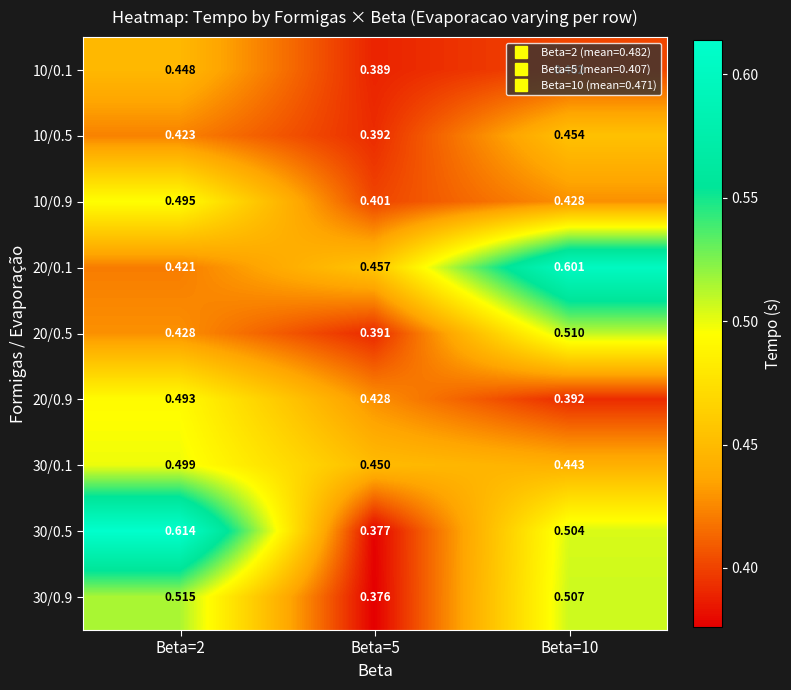

Is the value of 20/0.5 at Beta=5 greater than the value of 10/0.1 at Beta=2?

No